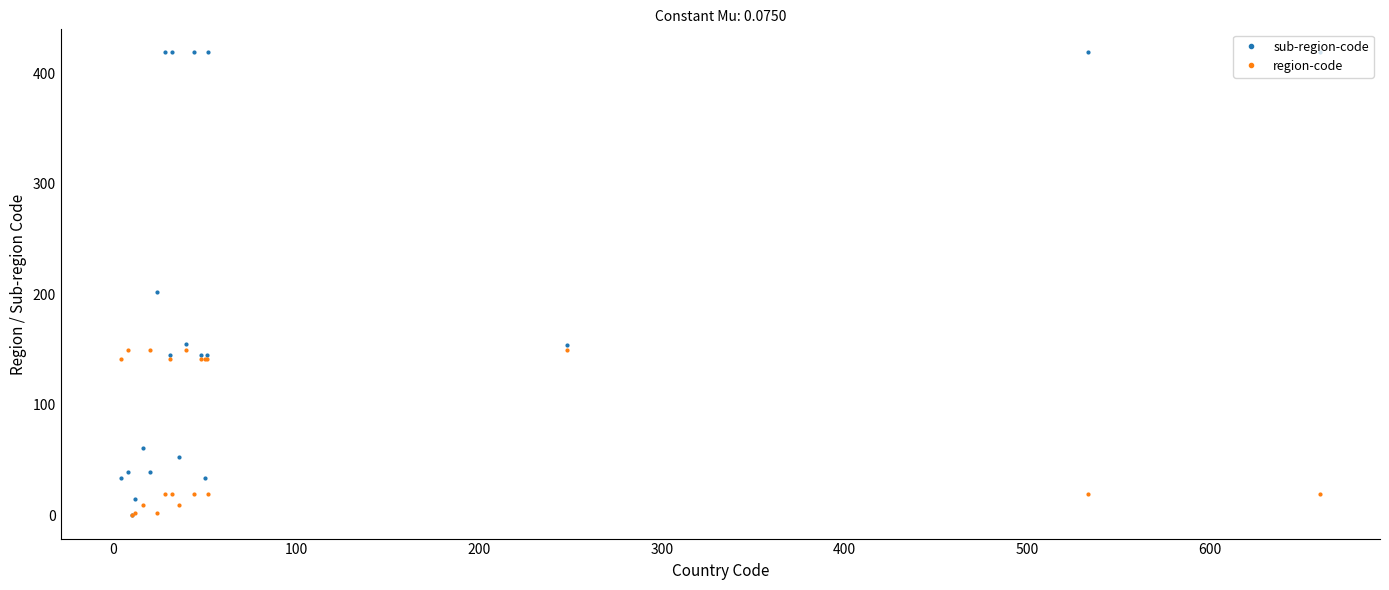

Does the chart have visible grid lines?

No